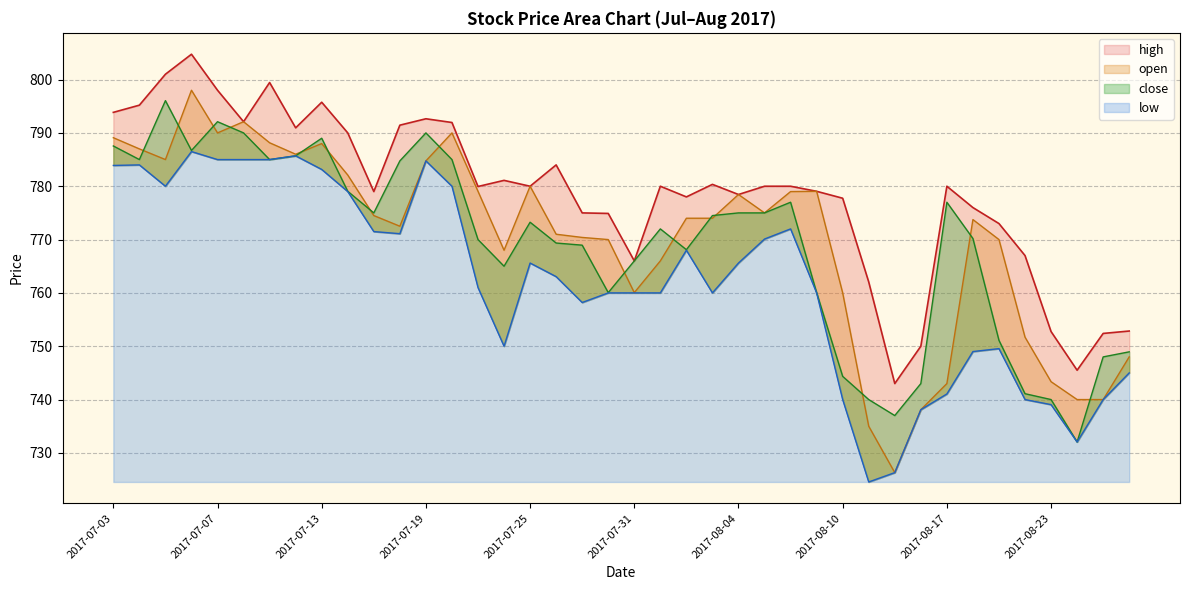

Does the chart have visible grid lines?

Yes